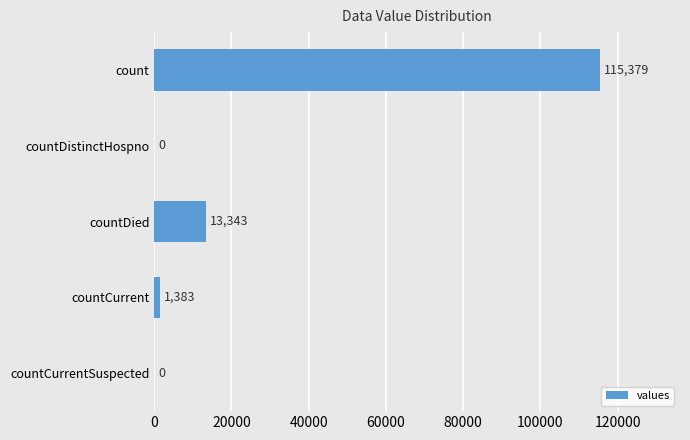

Is it true that the value at countCurrent is 1383?

True